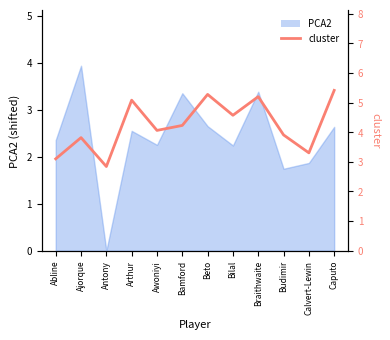

How many categories are shown in the chart?

12